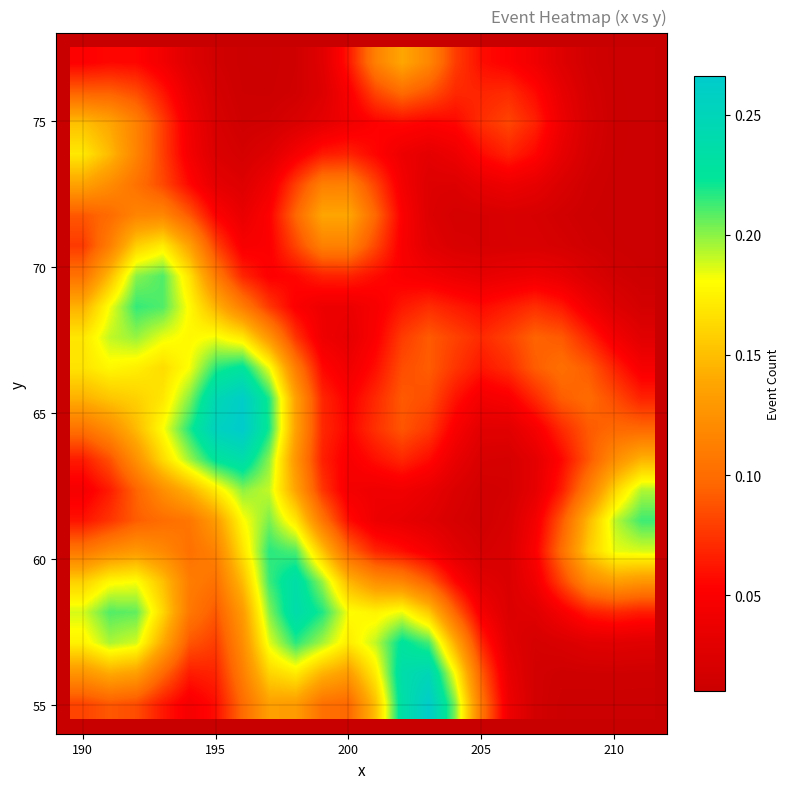

At how many categories does at least one series exceed 0?

22